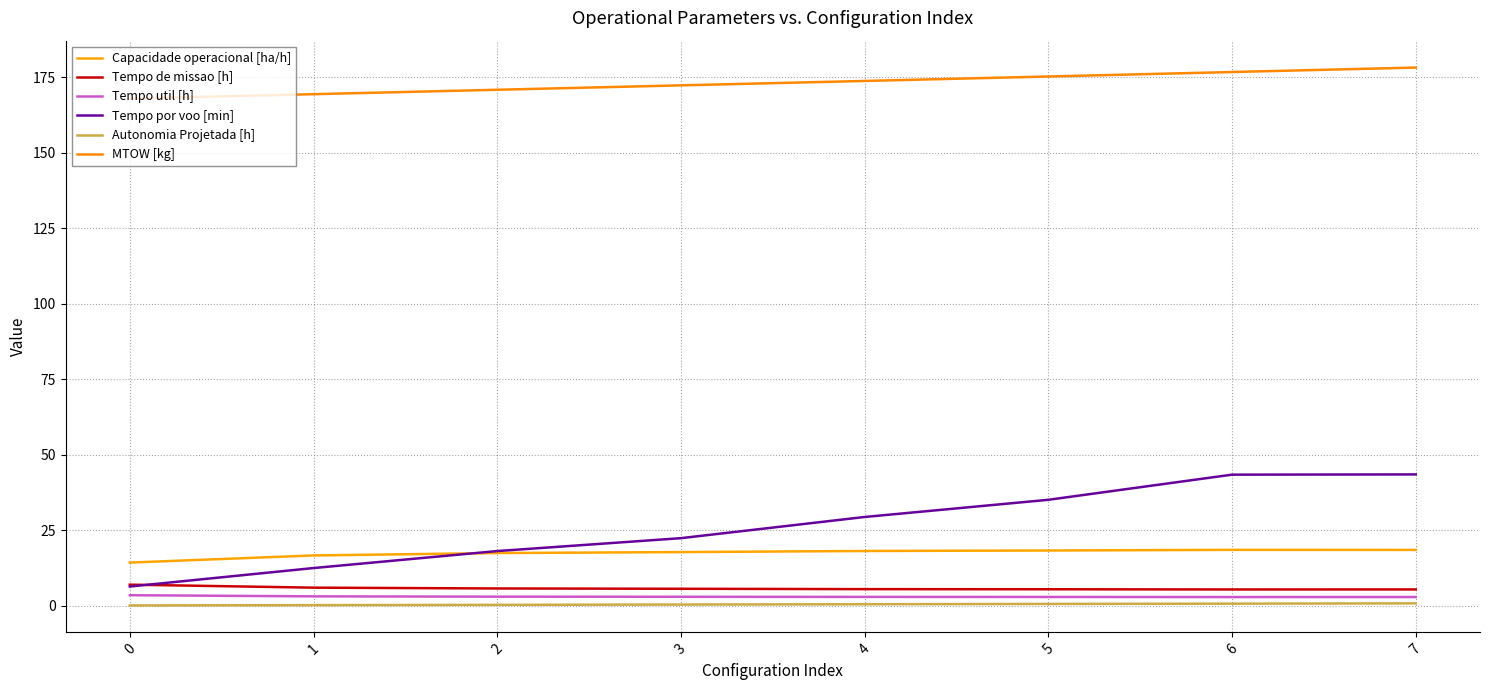

Does the chart have visible grid lines?

Yes